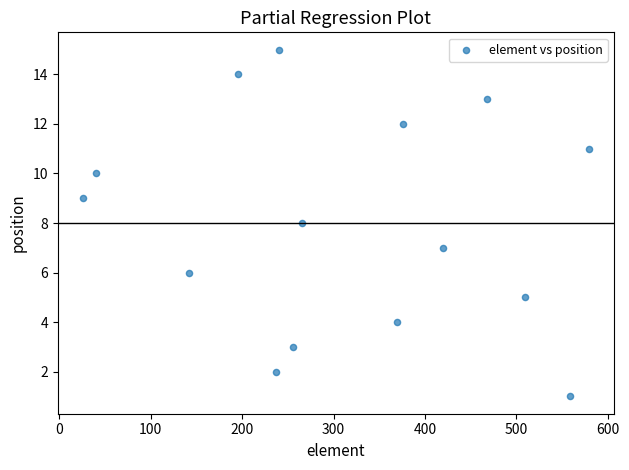

What is the range of X values (max minus min)?

553